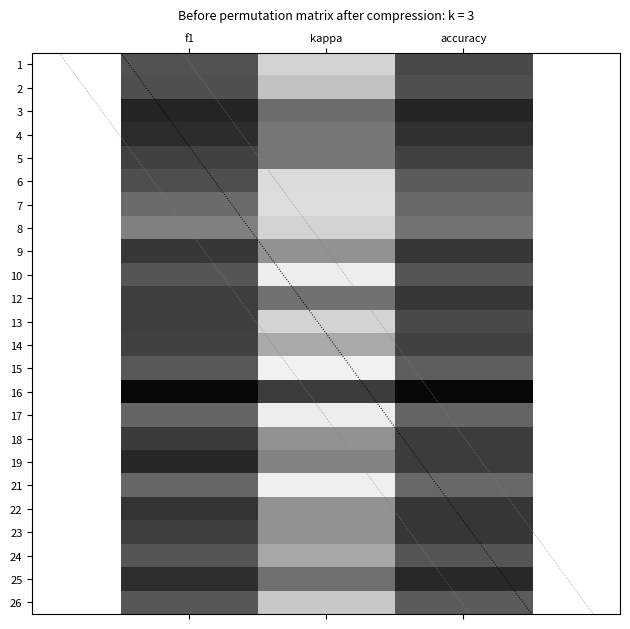

At which category is the sum across all series the highest?

f1